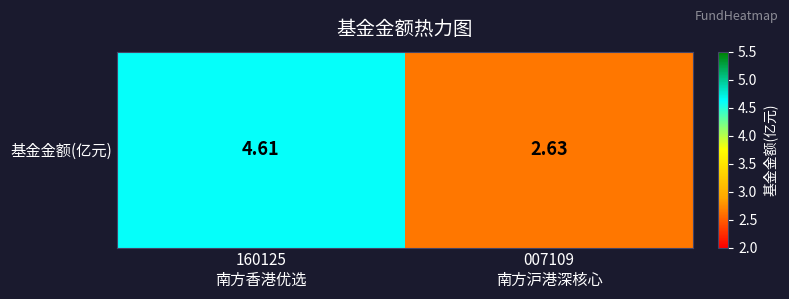

Rank the categories by value from lowest to highest.

007109
南方沪港深核心, 160125
南方香港优选